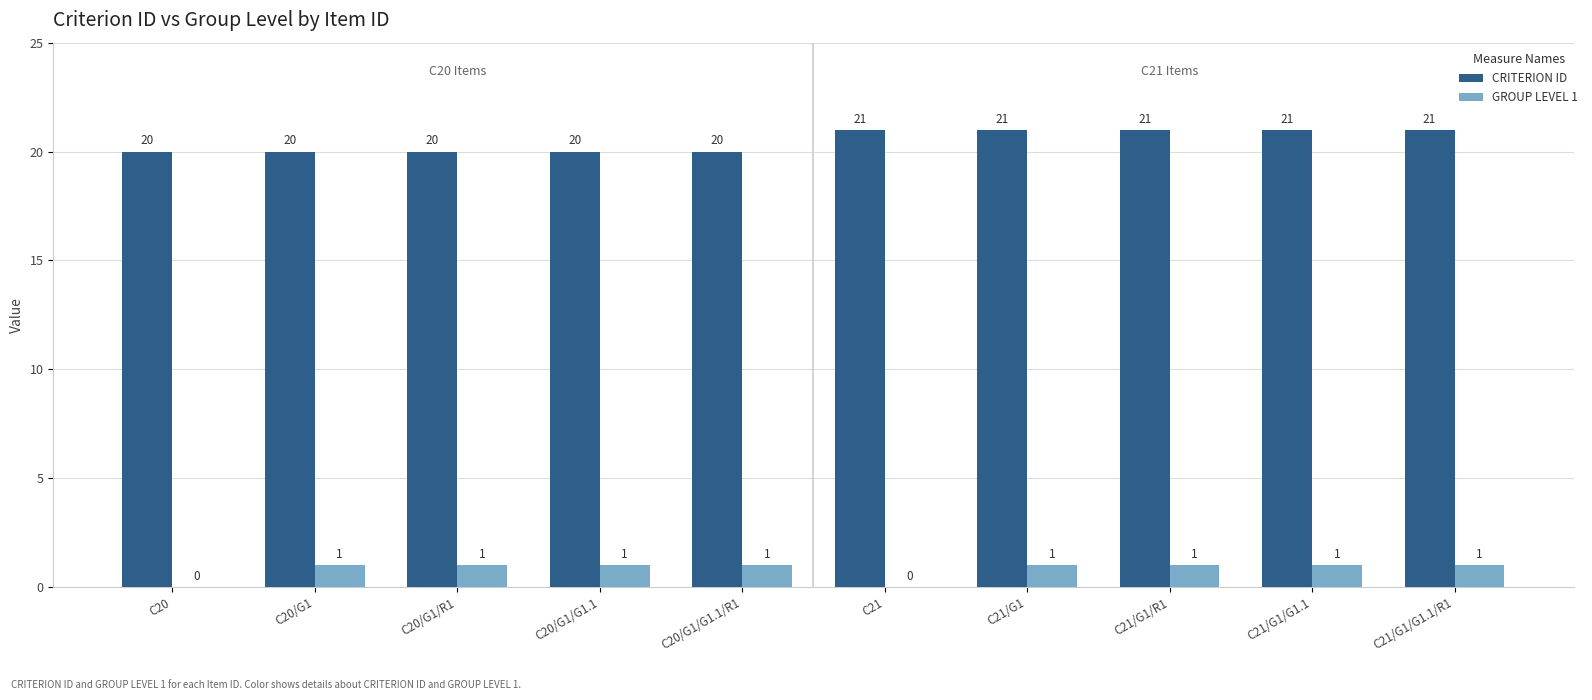

The CRITERION ID series shows 21 at C21/G1. True or false?

True